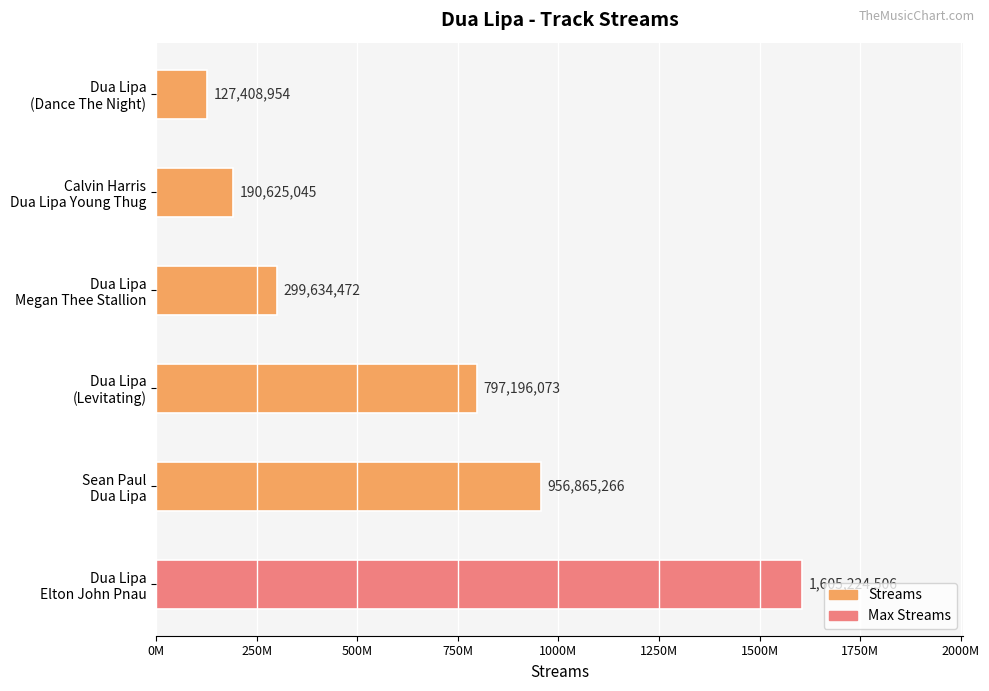

Where is the data nearest to the value 866316730?

Dua Lipa
(Levitating)